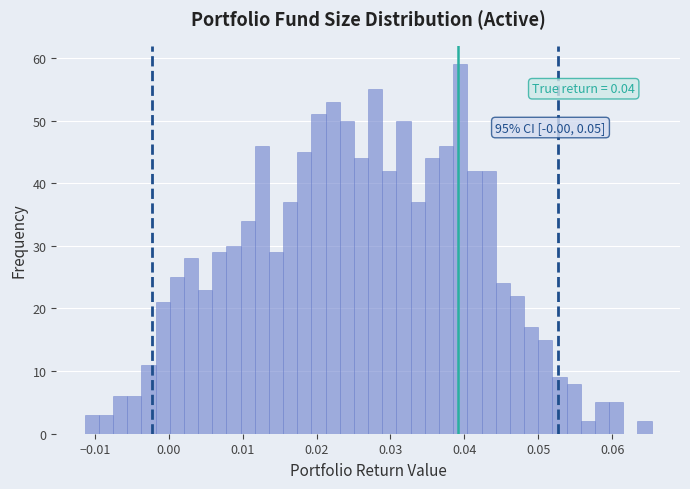

Read against the x-axis, roughly where is the centre of the tallest bar?

0.039